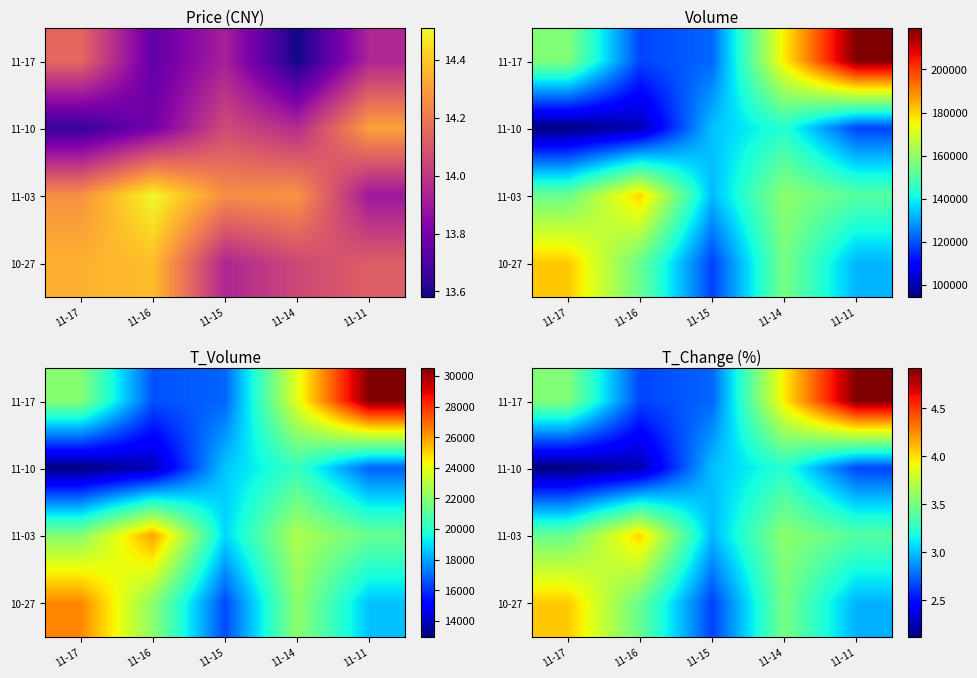

Is the value of 11-03 at 11-16 greater than the value of 11-10 at 11-17?

Yes